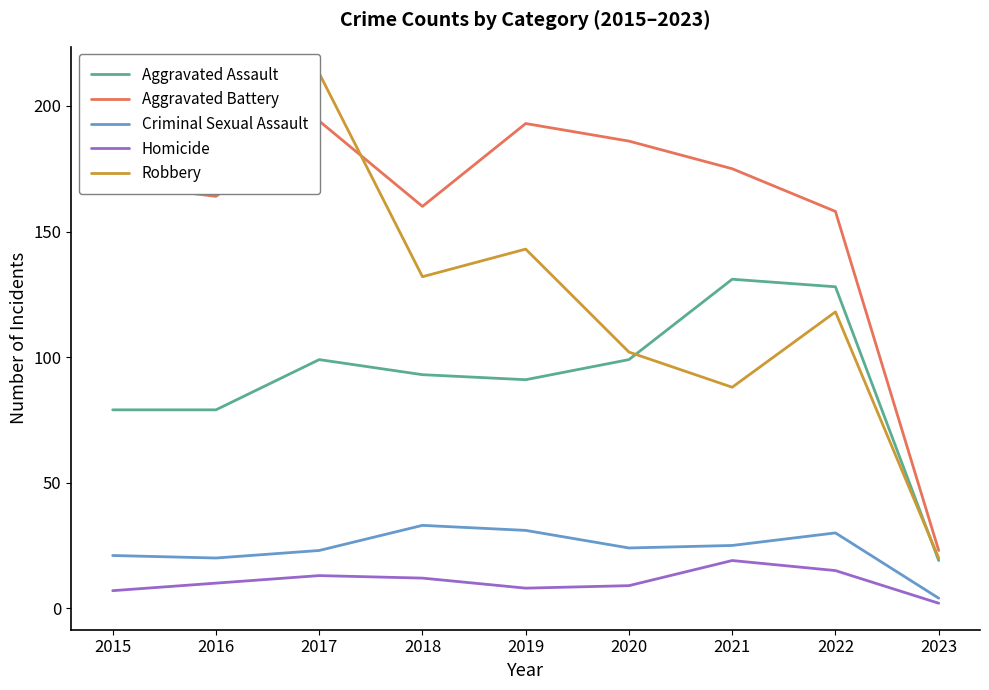

What are all the series names shown in the legend?

Aggravated Assault, Aggravated Battery, Criminal Sexual Assault, Homicide, Robbery